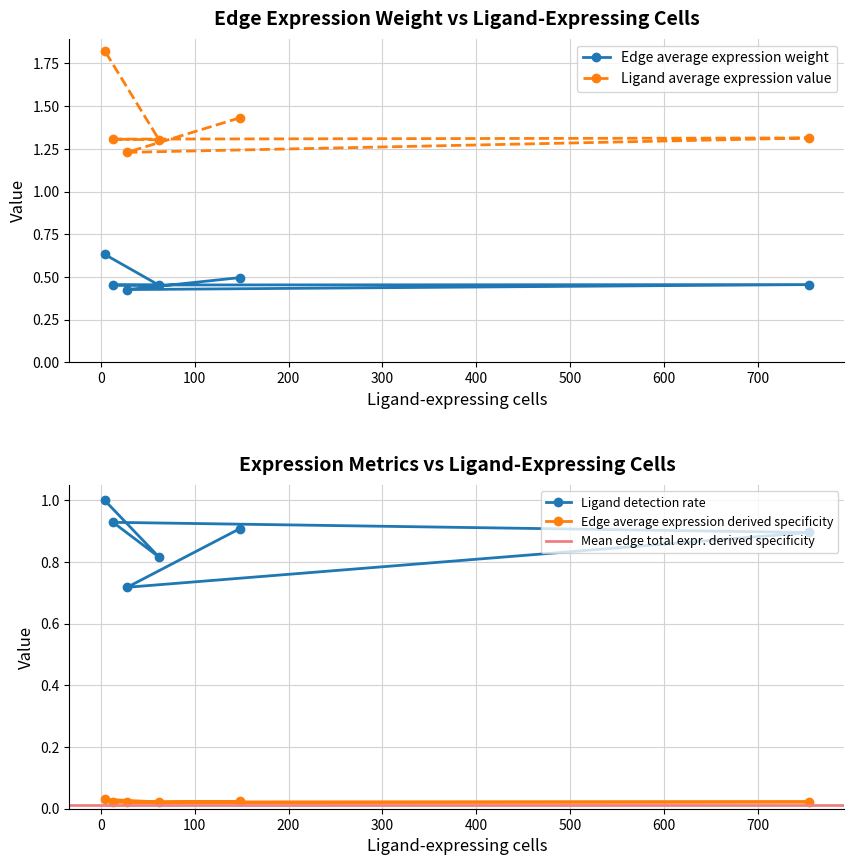

Count the Edge average expression weight values in the range 0 to 1.

6